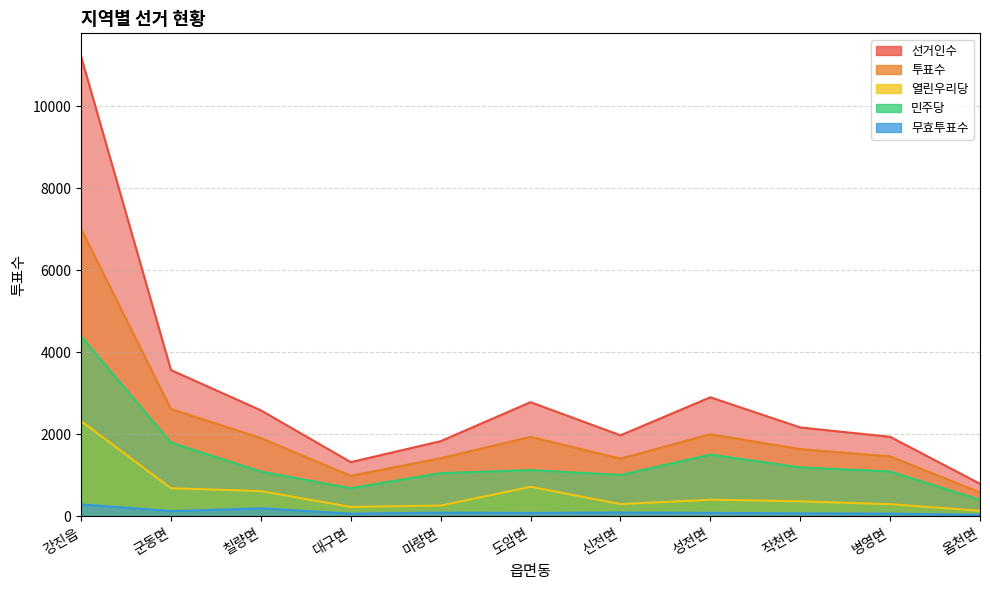

Reading right to left, list all the values displayed in this chart.

선거인수: 797	1942	2170	2906	1979	2787	1836	1325	2588	3570	11218
투표수: 585	1466	1641	2005	1409	1940	1419	991	1911	2620	7016
열린우리당: 139	299	369	409	302	724	267	233	619	688	2328
민주당: 407	1096	1196	1508	1011	1130	1058	689	1093	1801	4393
무효투표수: 39	71	76	88	96	86	94	69	199	131	295